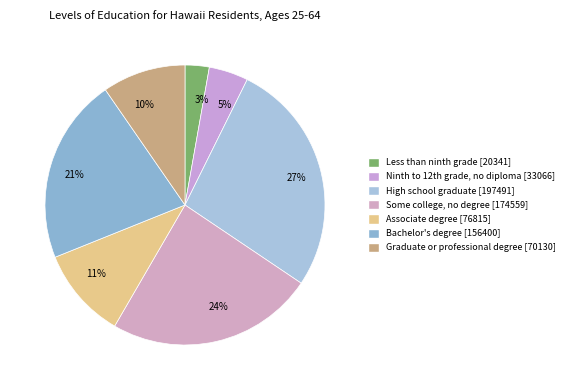

True or false: High school graduate accounts for 17% of the total.

False